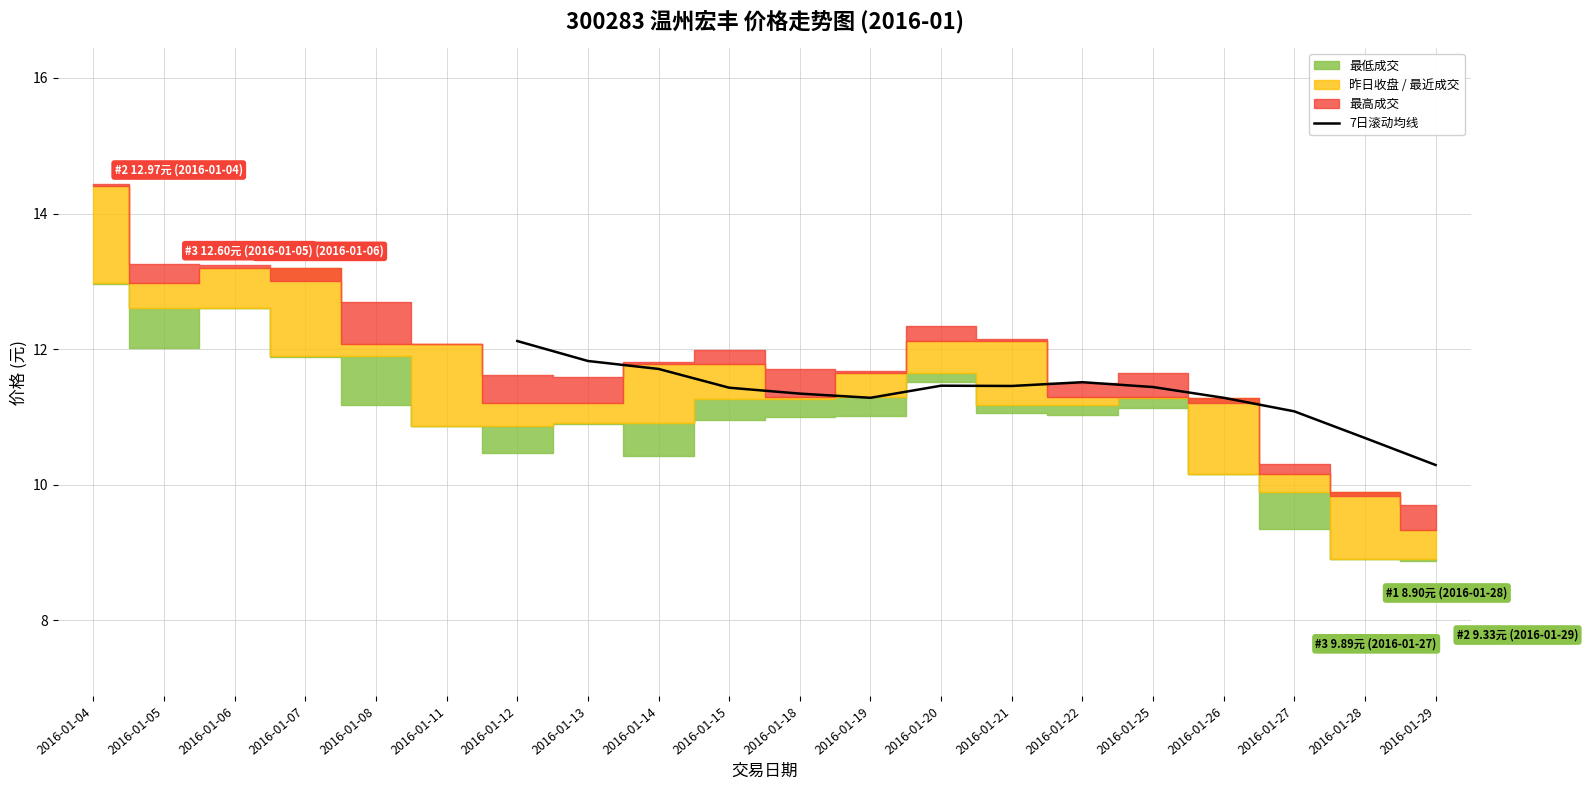

Reading right to left, transcribe all the data shown in this chart.

10.3	10.7	11.1	11.3	11.4	11.5	11.5	11.5	11.3	11.3	11.4	11.7	11.8	12.1